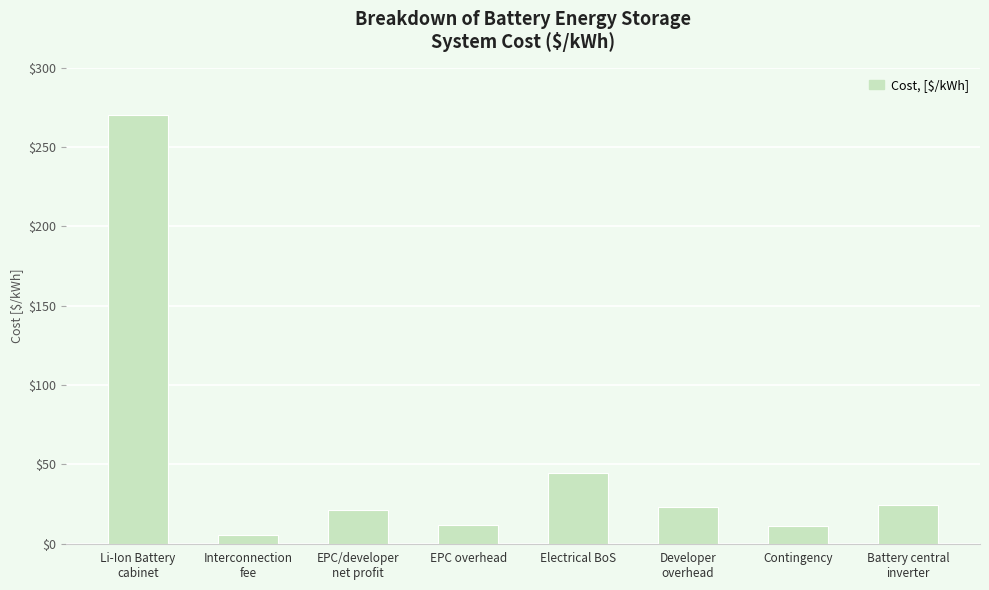

Which category has the highest value across all series?

Li-Ion Battery
cabinet